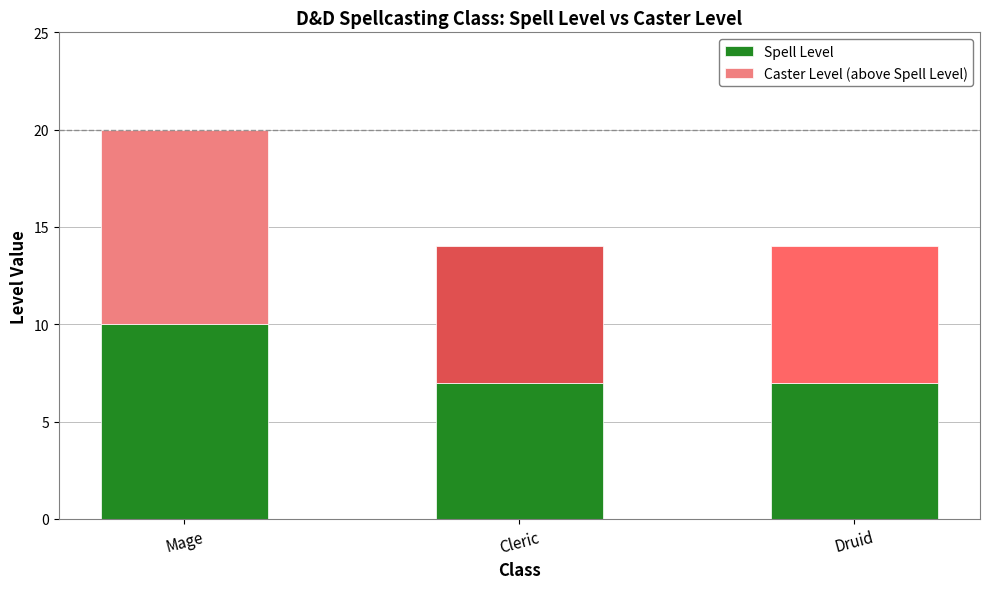

What is the lowest value of the Spell Level series?

7